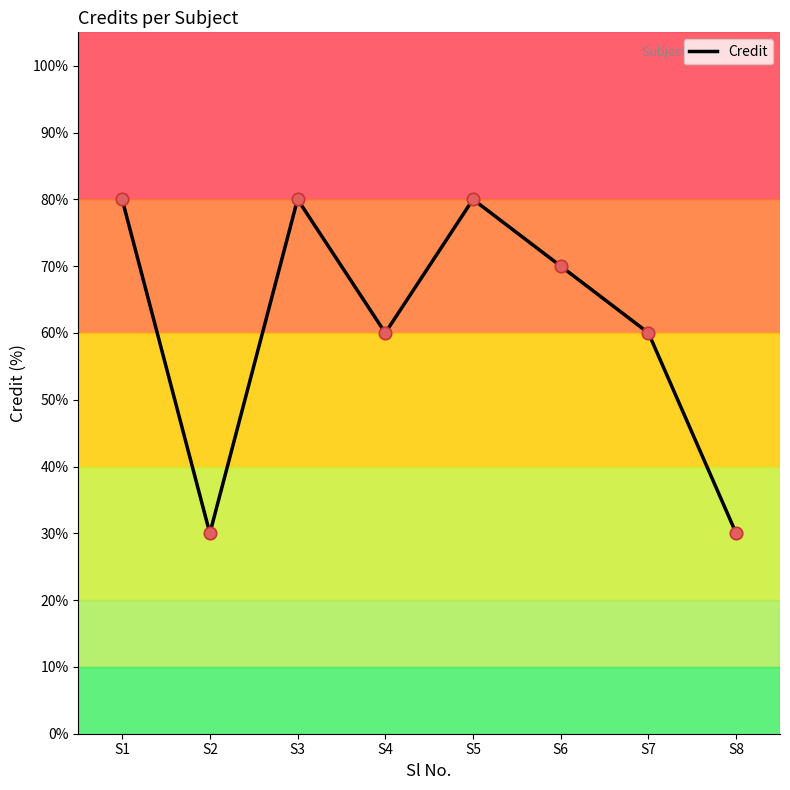

What is the change in value from S6 to S7?

-10